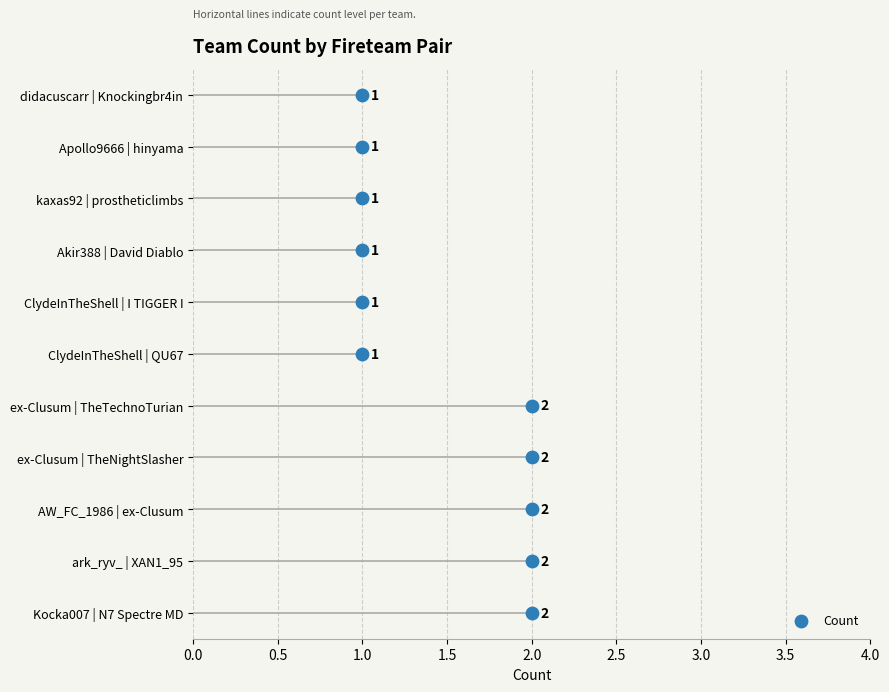

Approximately how many times larger is the value at 2.0 compared to 1.0?

3.0